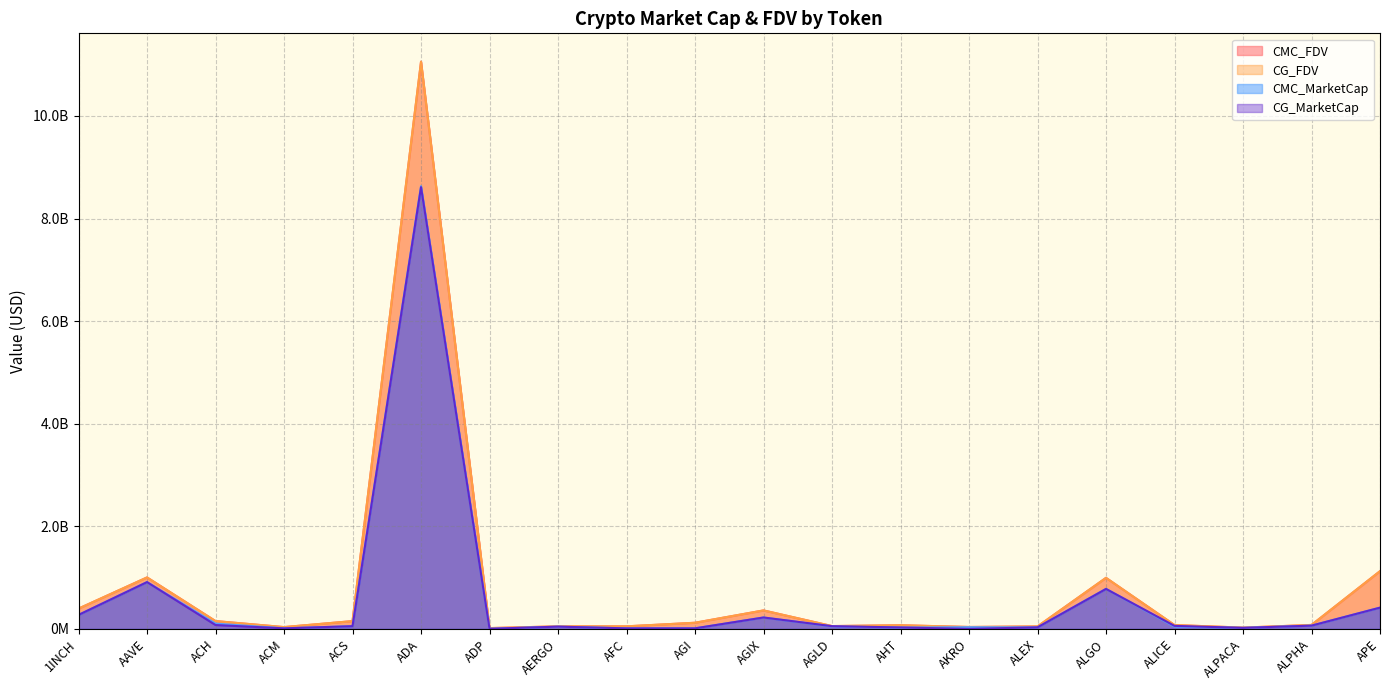

The CG_MarketCap series shows 44175876 at AERGO. True or false?

True